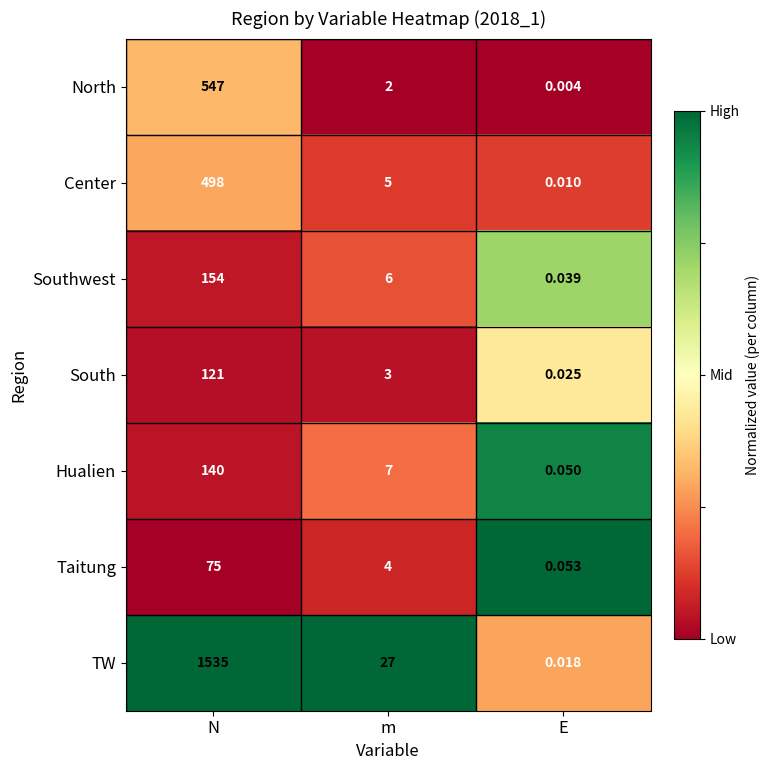

Which series has the largest range (max minus min)?

TW